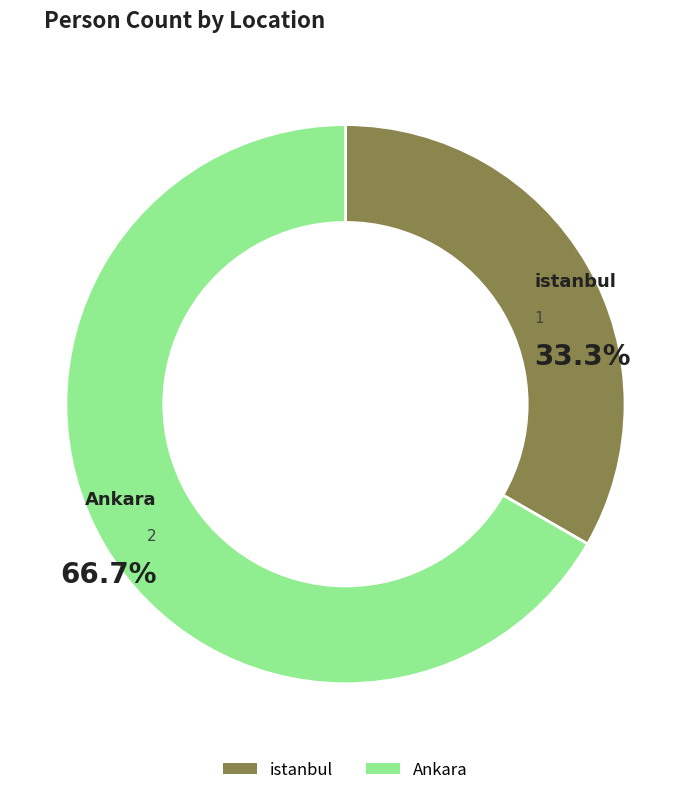

How many segments does this pie chart have?

2